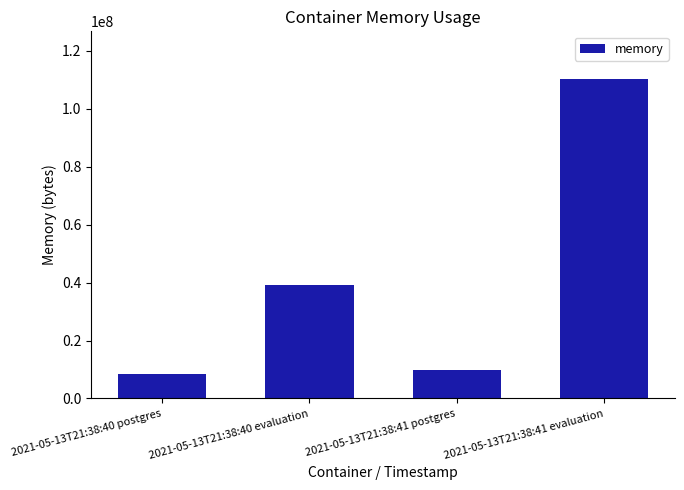

How many series are shown in this chart?

1